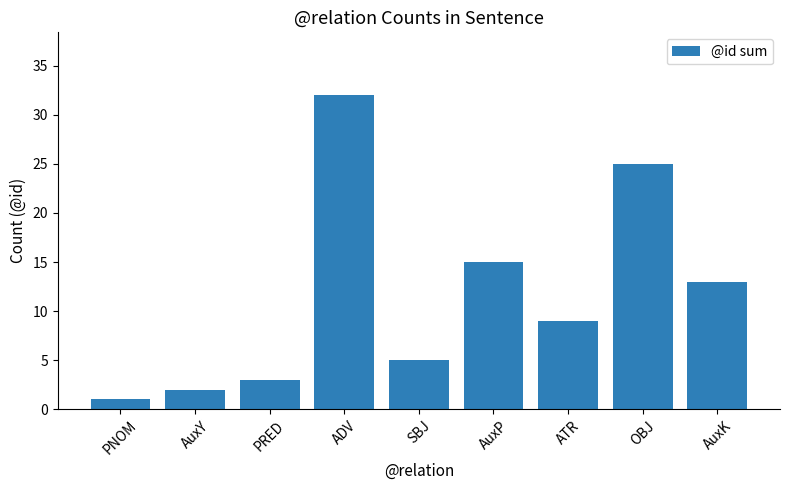

Rank the categories by value from highest to lowest.

ADV, OBJ, AuxP, AuxK, ATR, SBJ, PRED, AuxY, PNOM